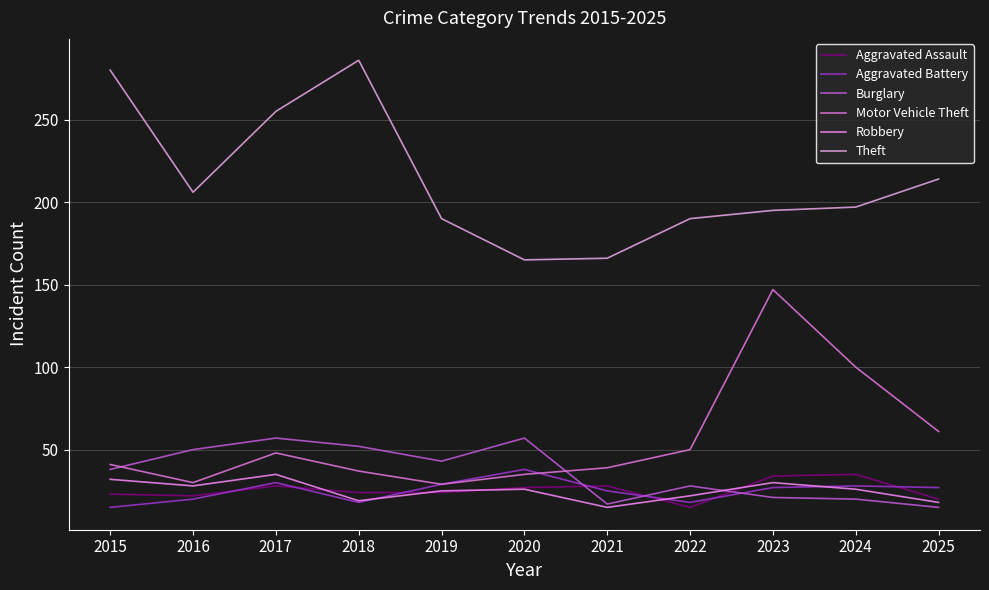

What is the spread (max minus min) of values at 2015?

265